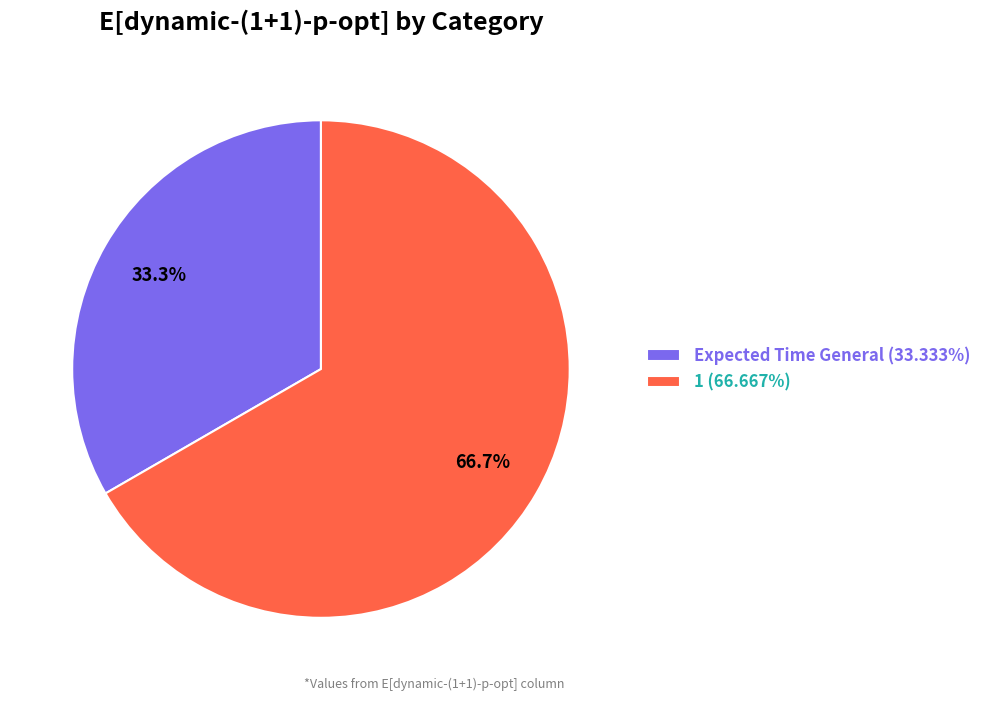

How much of the chart is everything except Expected Time General (33.333%)?

66.7%